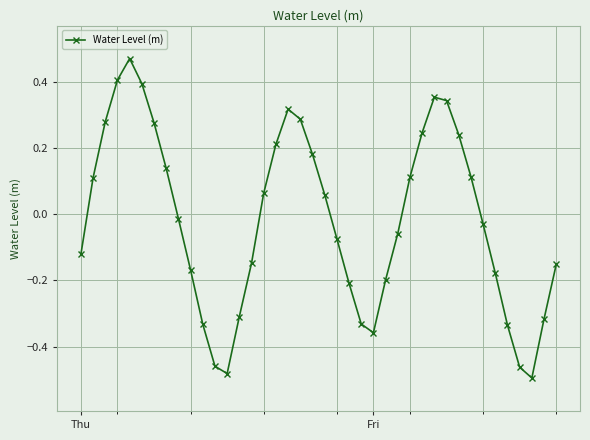

How many interior local valleys (lower than both neighbors) does the data have?

3